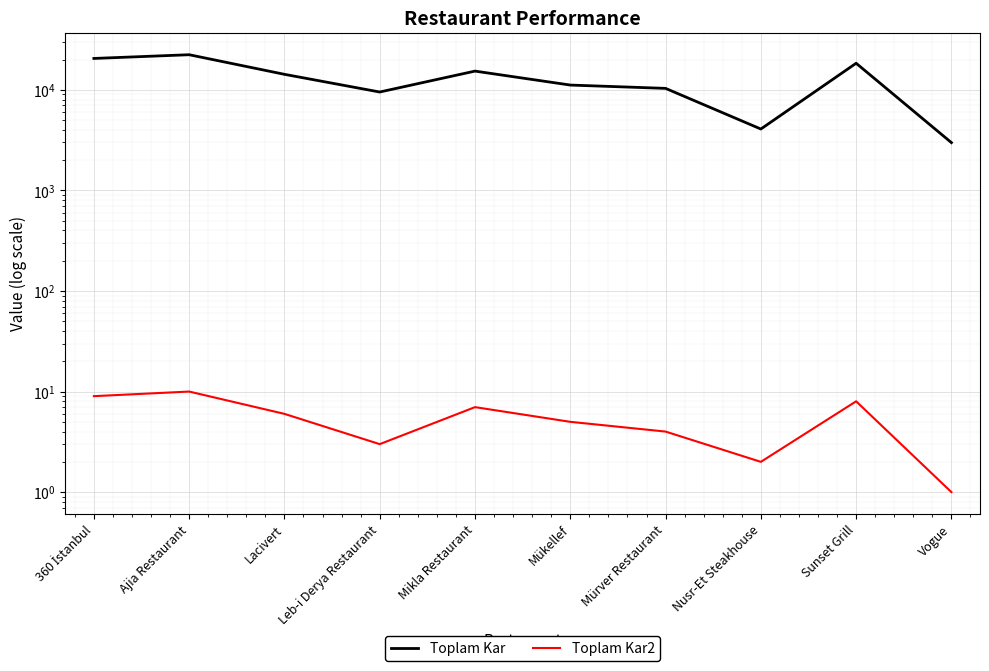

How many interior local peaks does the Toplam Kar series have?

3